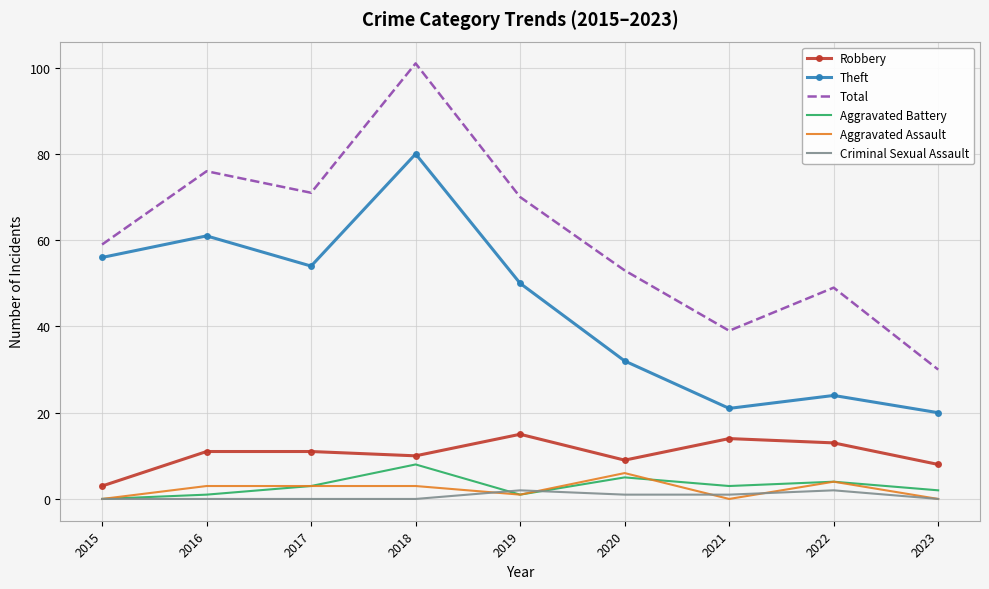

In Aggravated Battery, how many points are higher than both neighbors (excluding endpoints)?

3